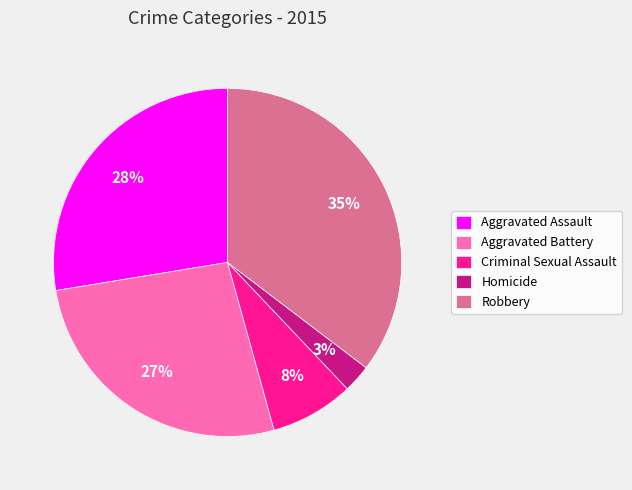

Which has a higher value, Aggravated Battery or Criminal Sexual Assault?

Aggravated Battery